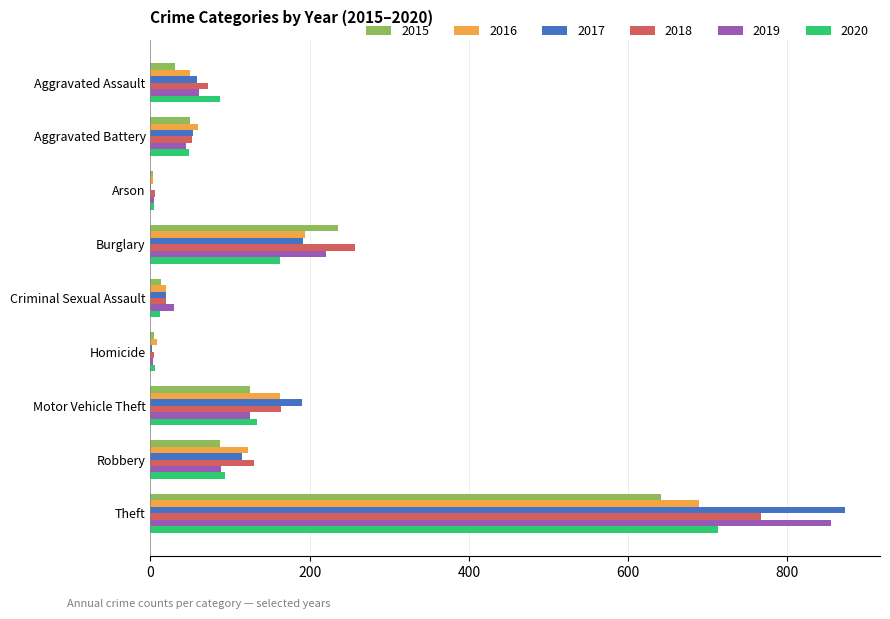

Which series has the largest range (max minus min)?

2017